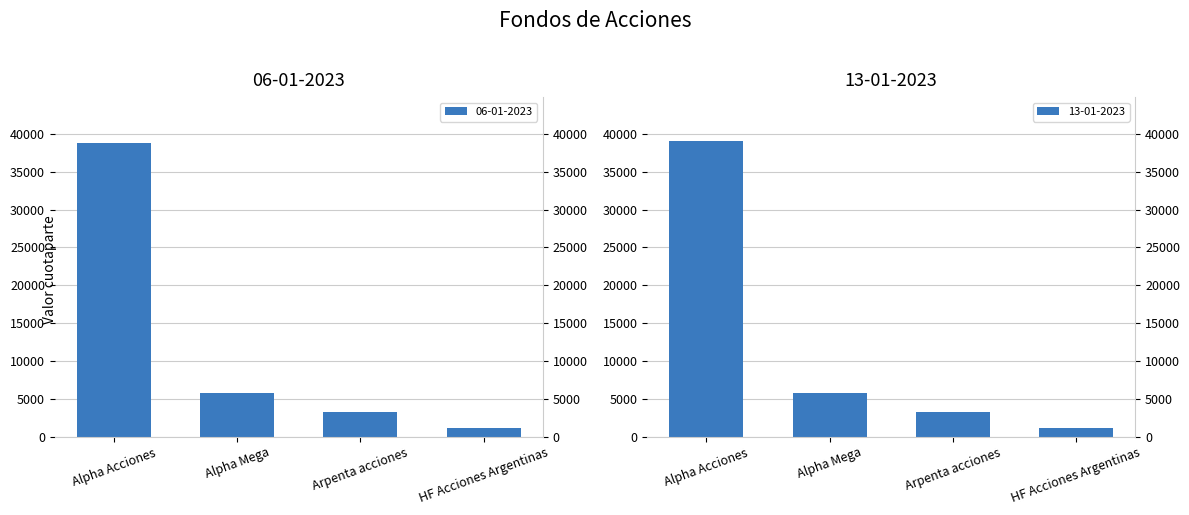

Where is 06-01-2023 nearest to the value 19973?

Alpha Mega